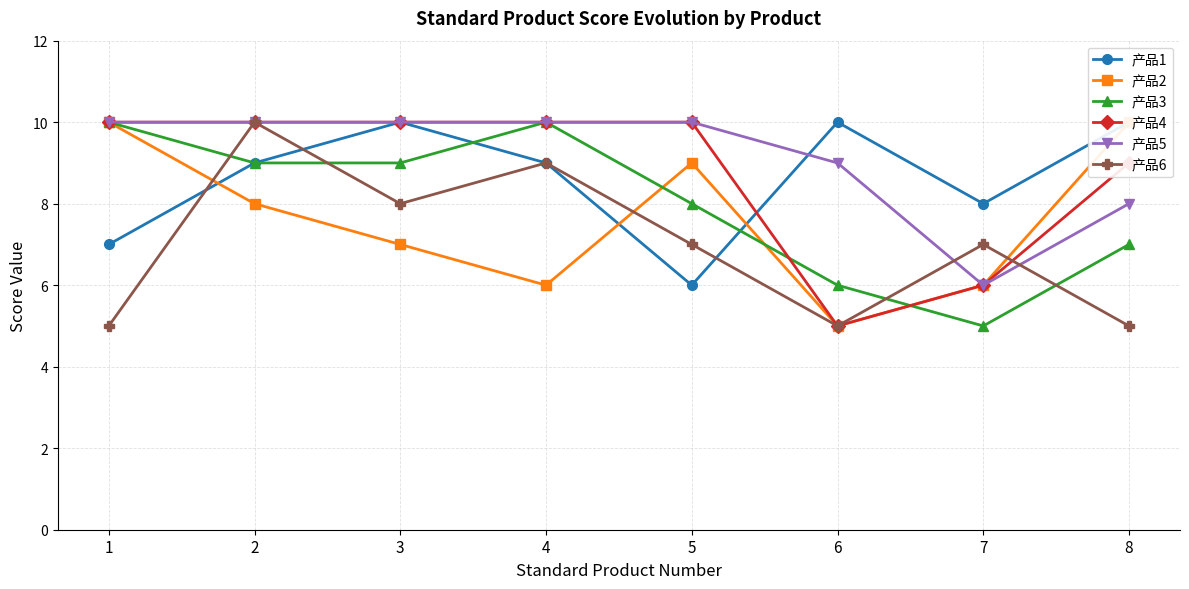

Reading left to right, extract all data points from this chart.

产品1: 1=7	2=9	3=10	4=9	5=6	6=10	7=8	8=10
产品2: 1=10	2=8	3=7	4=6	5=9	6=5	7=6	8=10
产品3: 1=10	2=9	3=9	4=10	5=8	6=6	7=5	8=7
产品4: 1=10	2=10	3=10	4=10	5=10	6=5	7=6	8=9
产品5: 1=10	2=10	3=10	4=10	5=10	6=9	7=6	8=8
产品6: 1=5	2=10	3=8	4=9	5=7	6=5	7=7	8=5